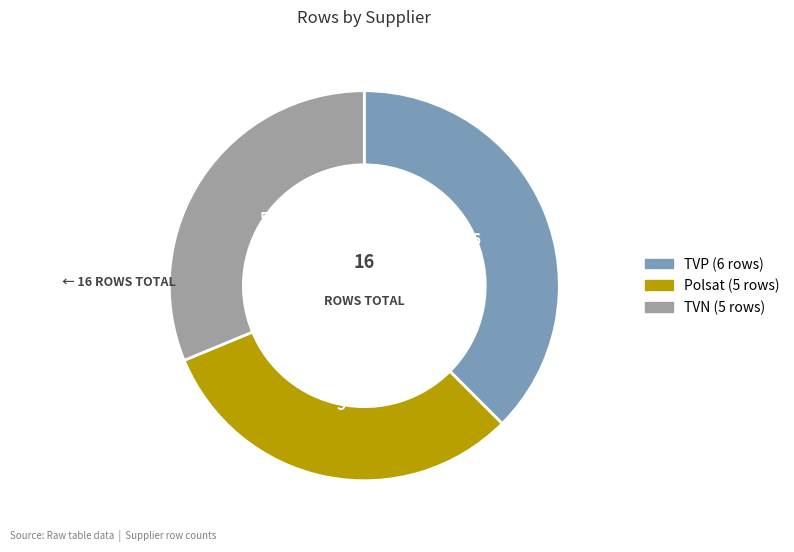

How many slices are in this pie chart?

3